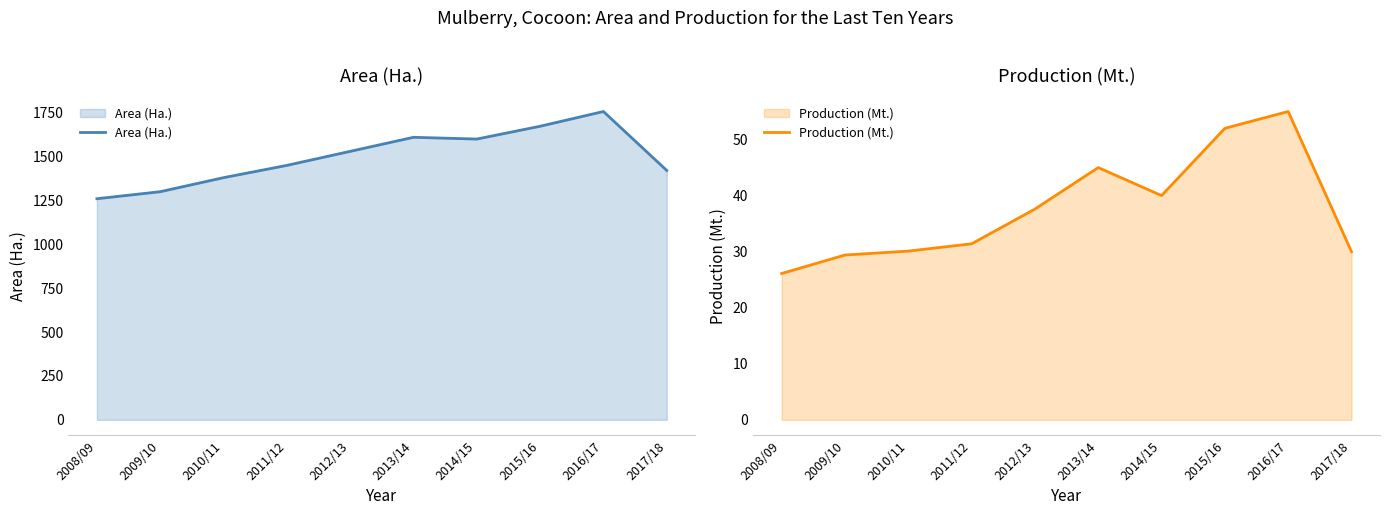

Between 2015/16 and 2013/14, which is larger?

2015/16